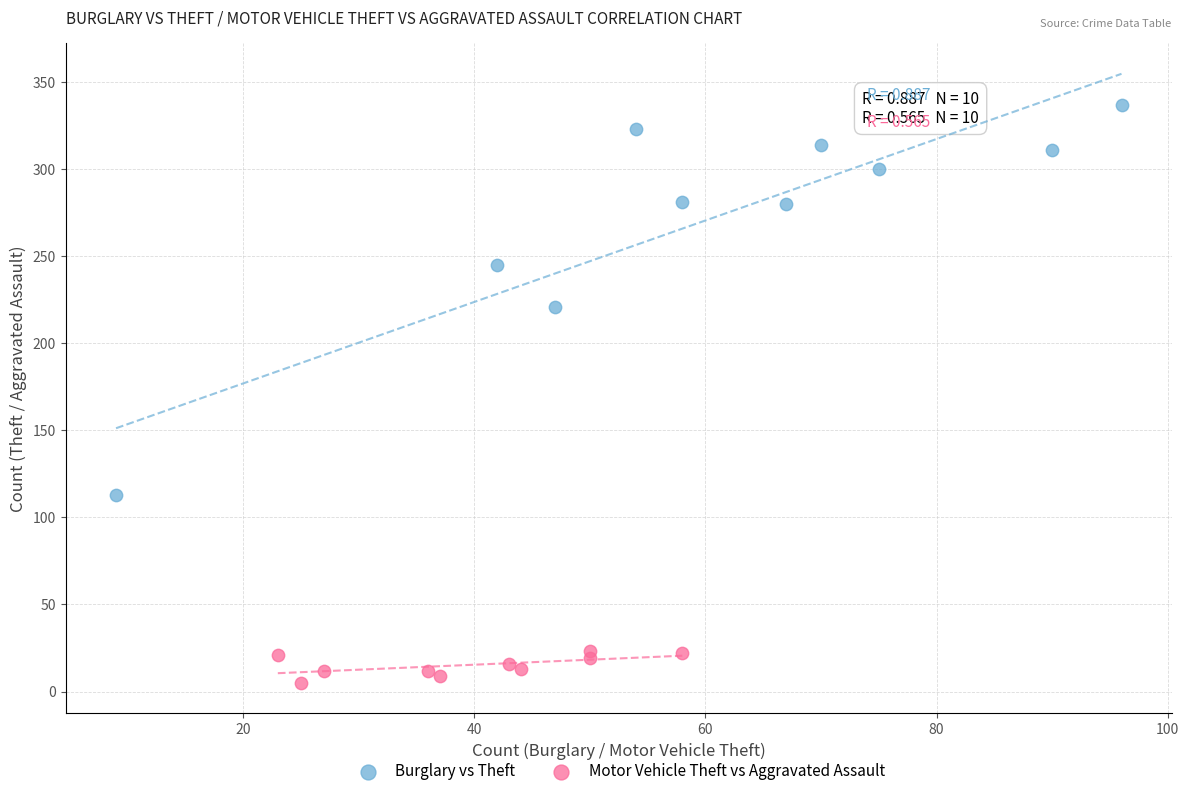

Which series reaches the maximum Y coordinate?

Burglary vs Theft